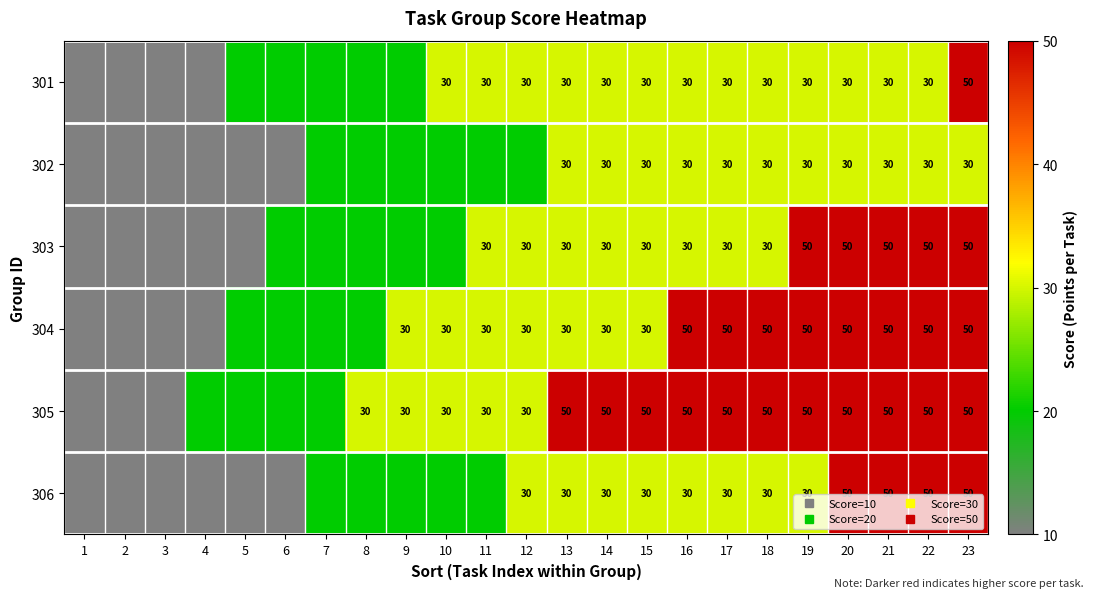

Which category has the lowest value across all series?

1